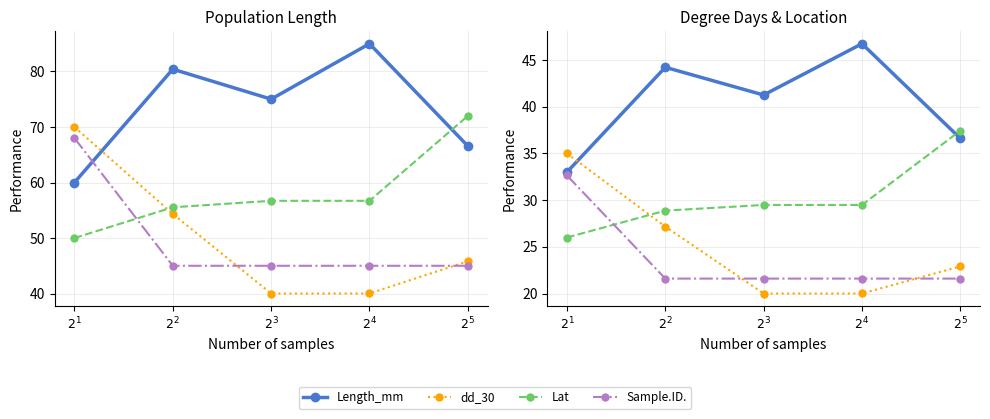

At which category does the chart reach its peak across all series?

$2^4$